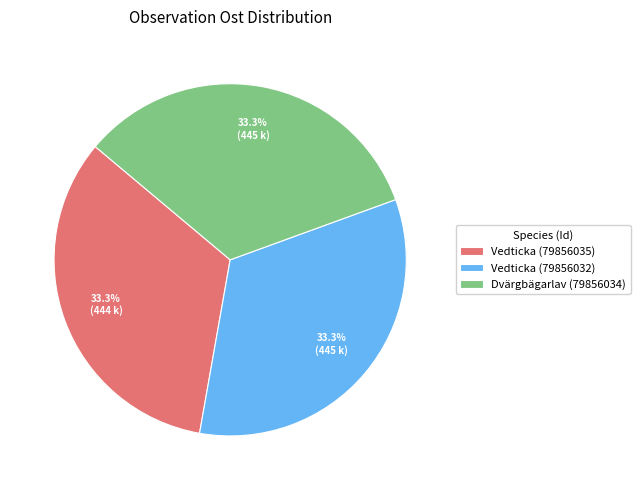

True or false: Dvärgbägarlav (79856034) accounts for 33% of the total.

True